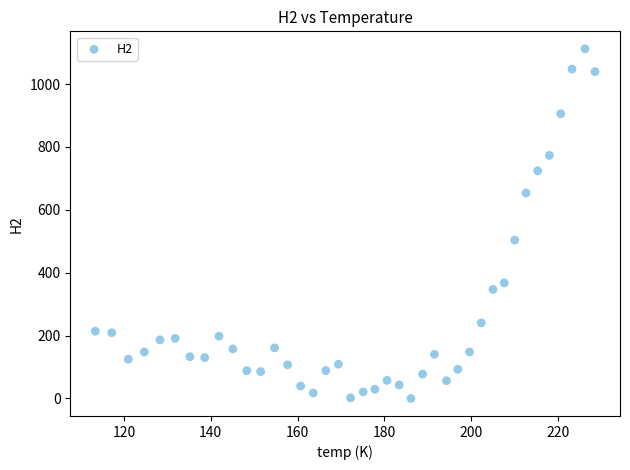

What is the range of X values (max minus min)?

115.1